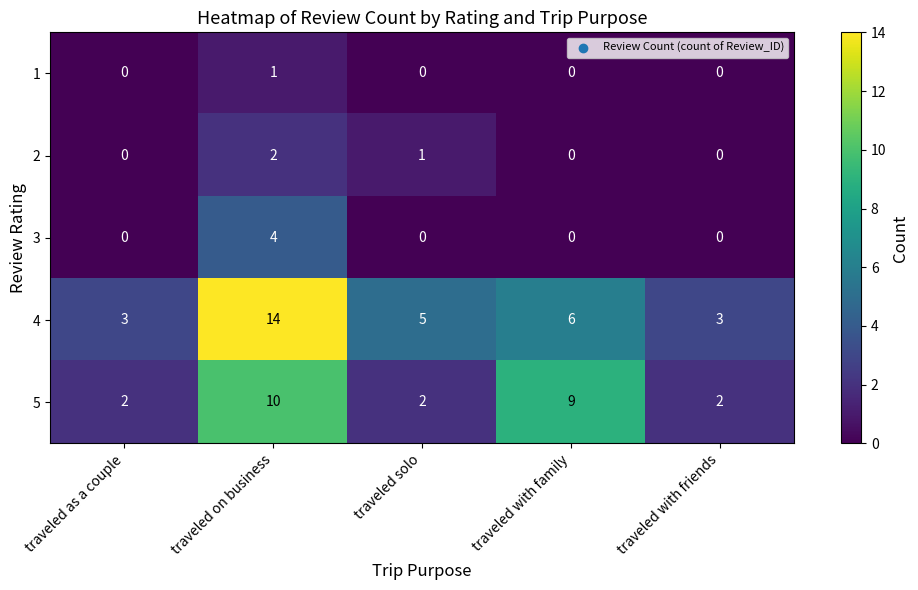

What is the greatest value displayed?

14